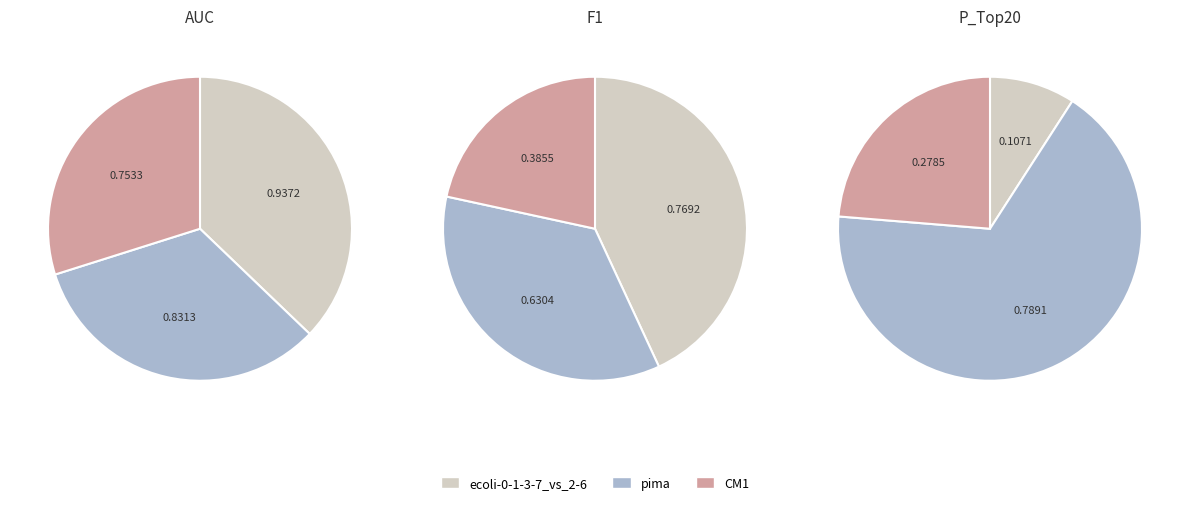

Does ecoli-0-1-3-7_vs_2-6 represent more than half of the total?

No